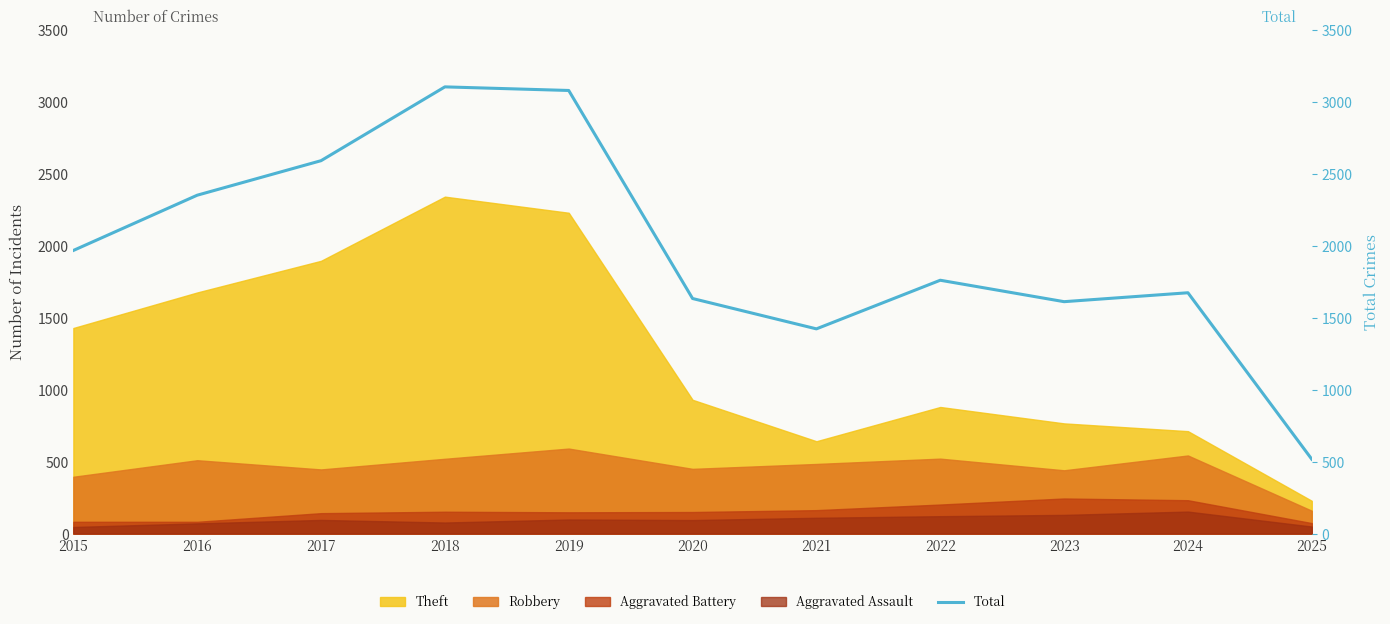

True or false: the data shows 1761 at 2022.

True